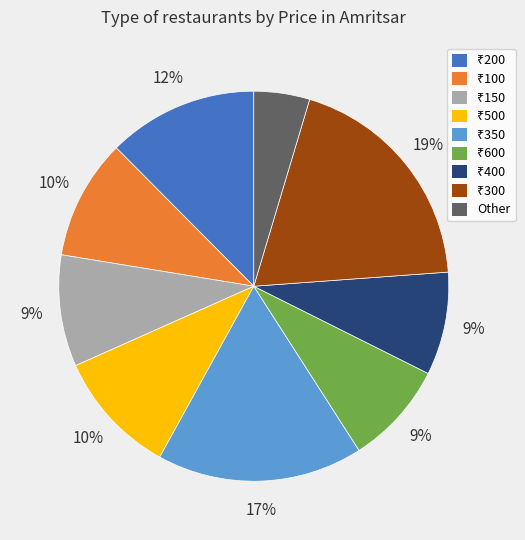

Is Other the majority of the pie?

No